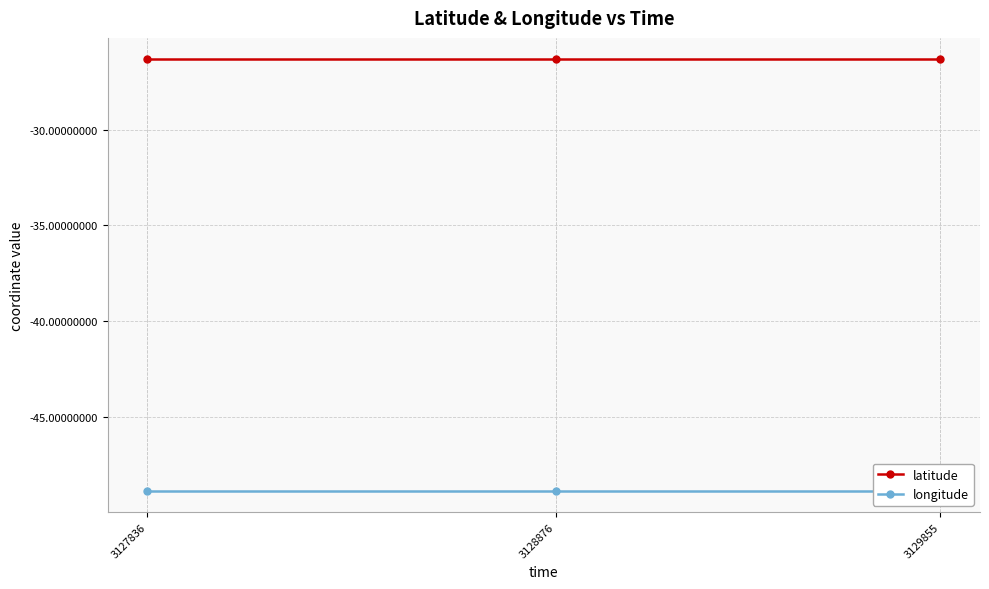

At which label does latitude reach its peak?

3127836